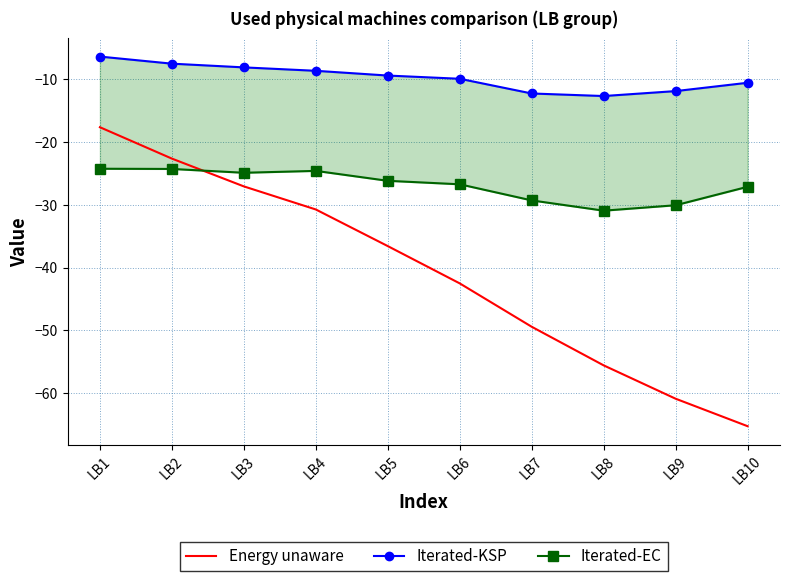

Which series changed the most between LB4 and LB5?

Energy unaware